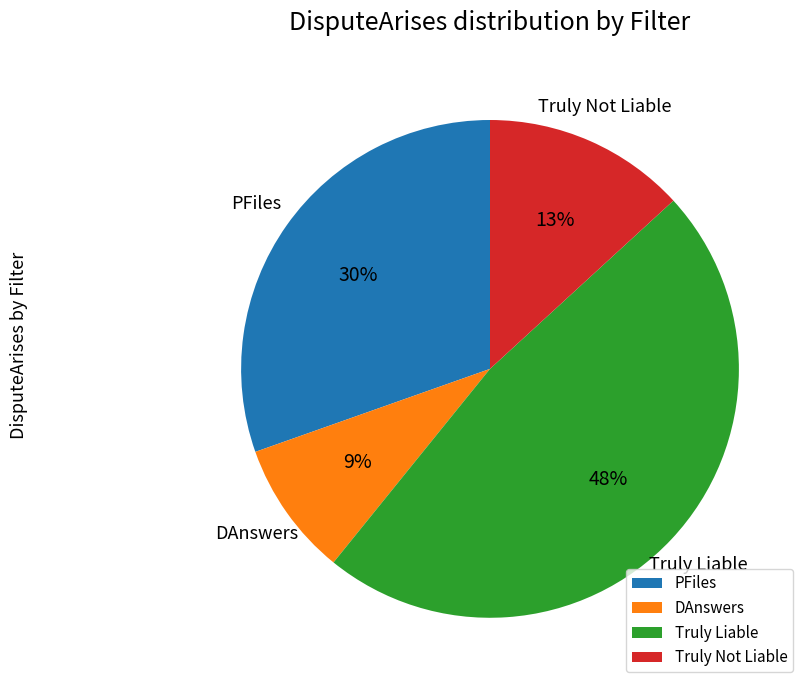

Rank the categories by value from highest to lowest.

Truly Liable, PFiles, Truly Not Liable, DAnswers